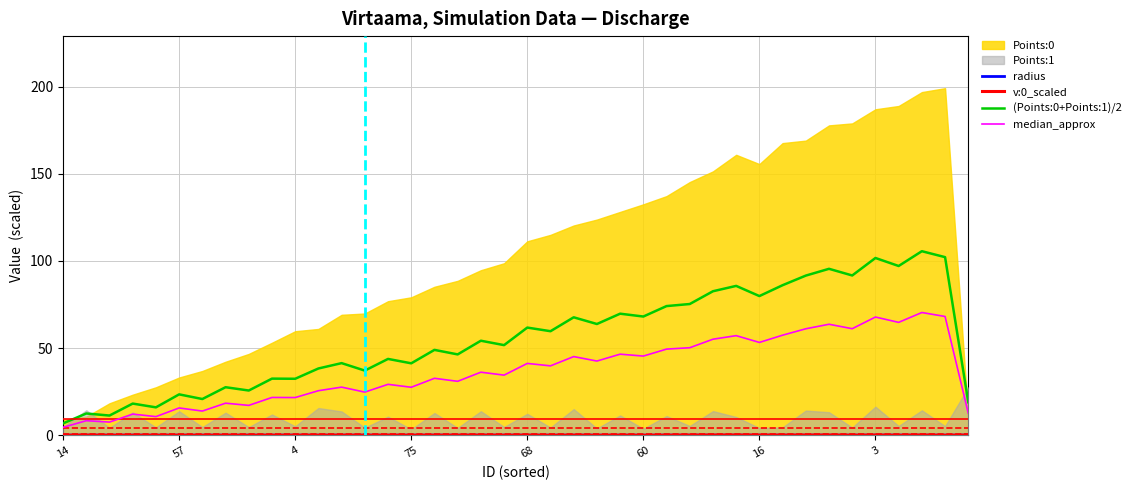

At which category is the sum across all series the highest?

37